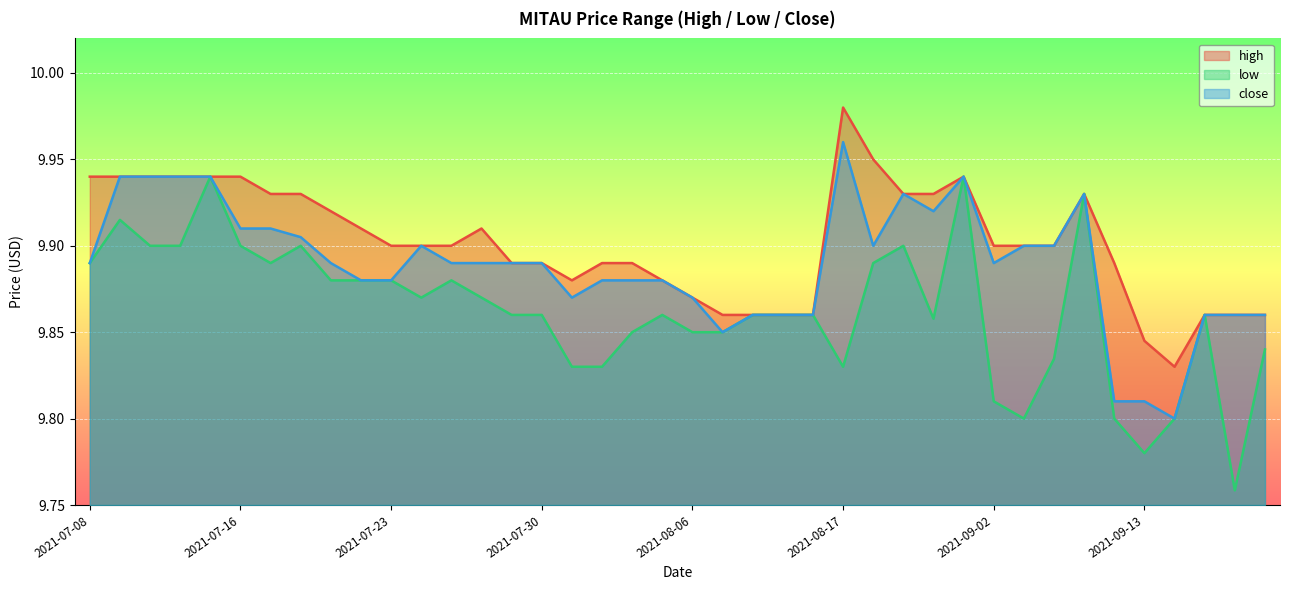

What is the label of the 32nd point from the left?

2021-09-03